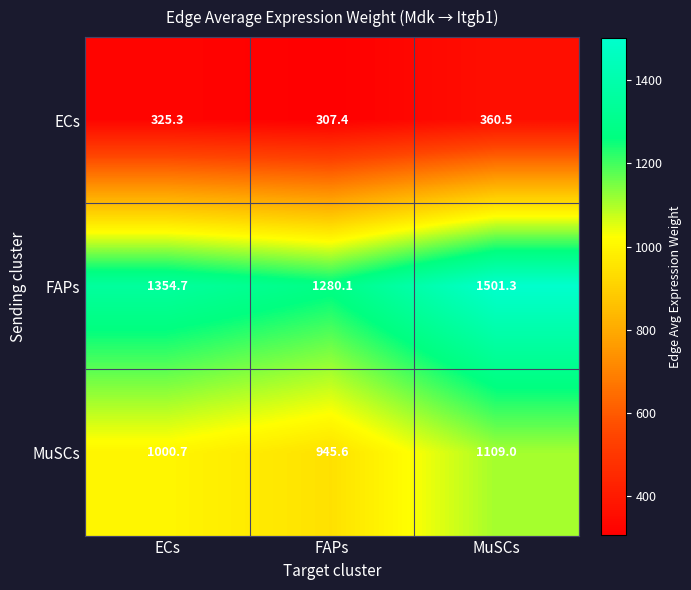

What is the total value across all series at ECs?

2680.7